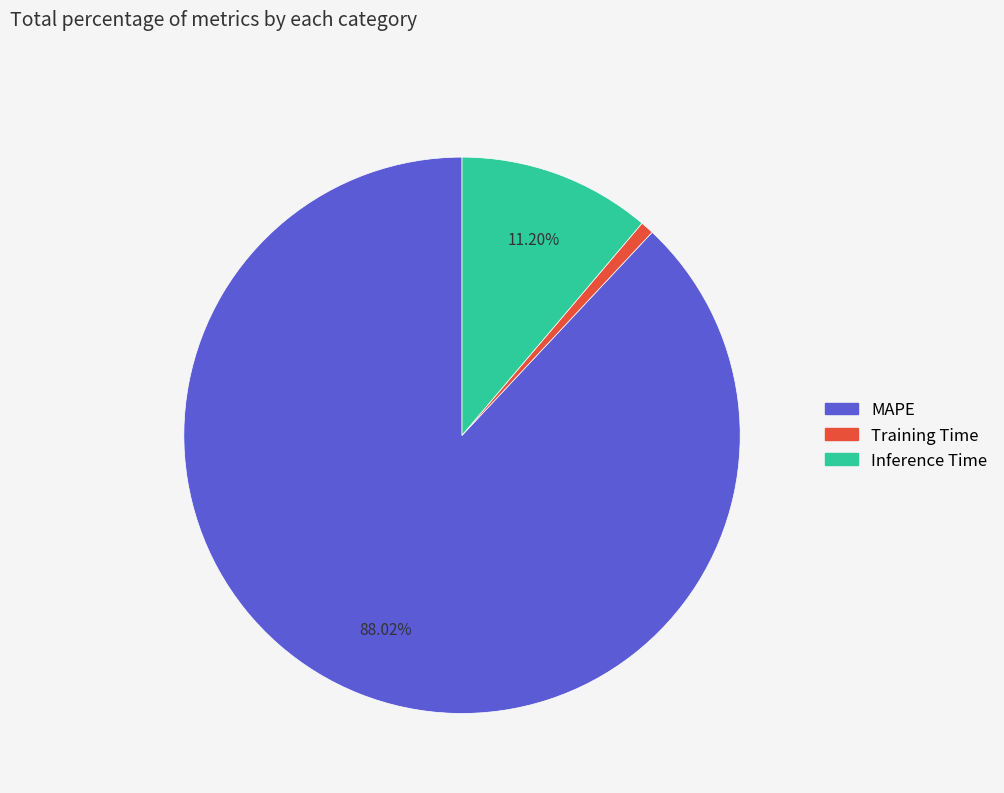

Between Training Time and Inference Time, which is larger?

Inference Time